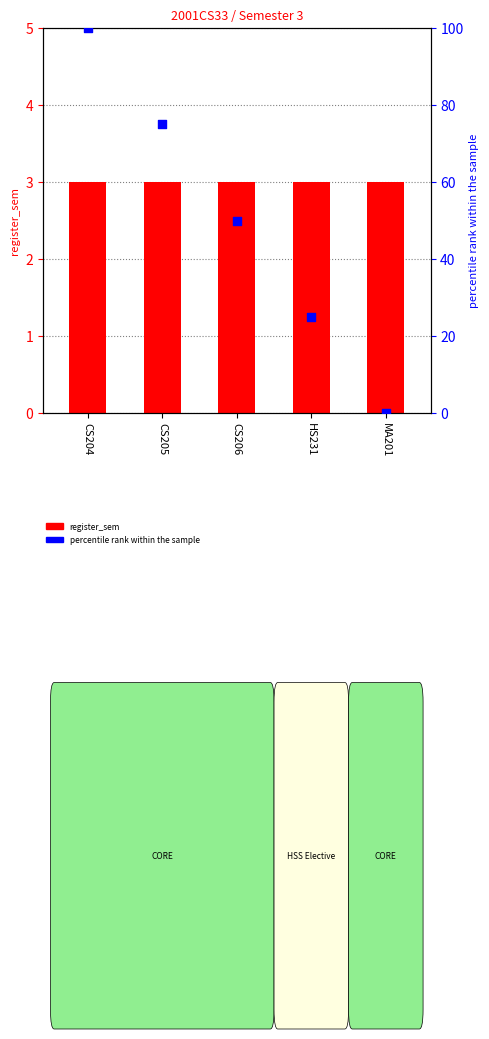

What is the total value across all series at MA201?

3